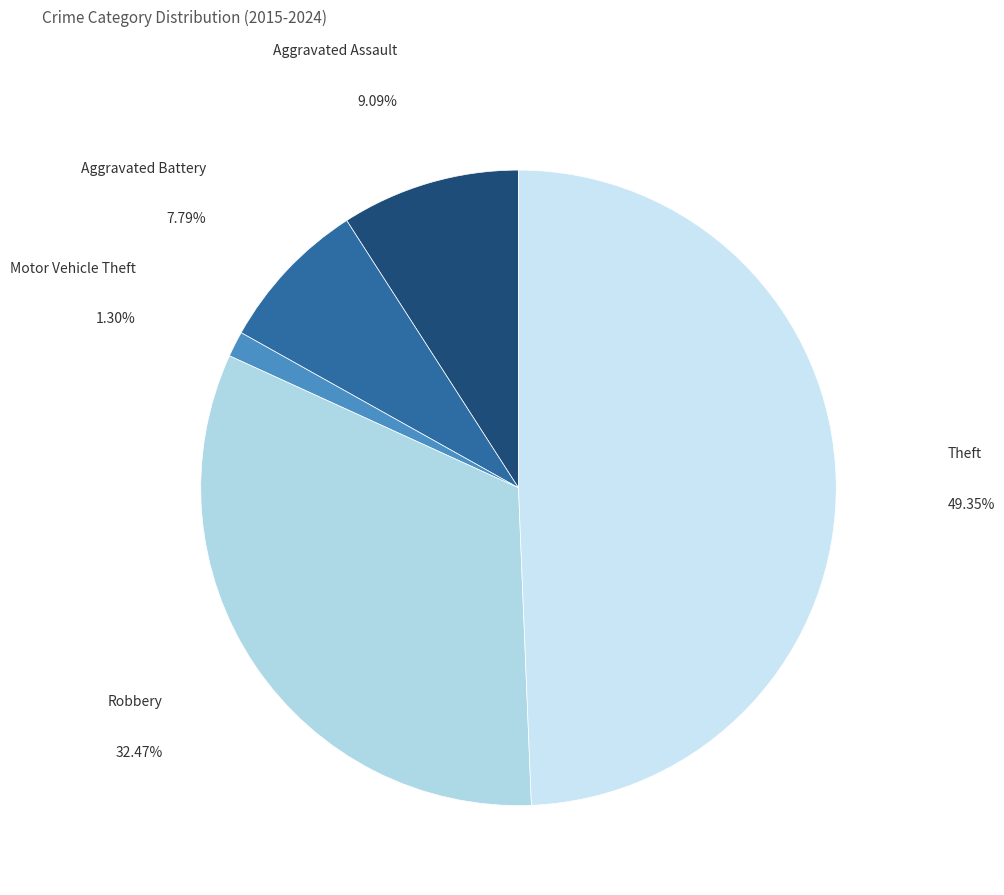

Count the number of slices in the pie.

5